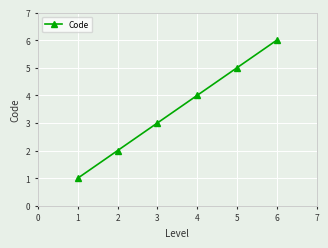

What is the change in value from 1 to 2?

+1